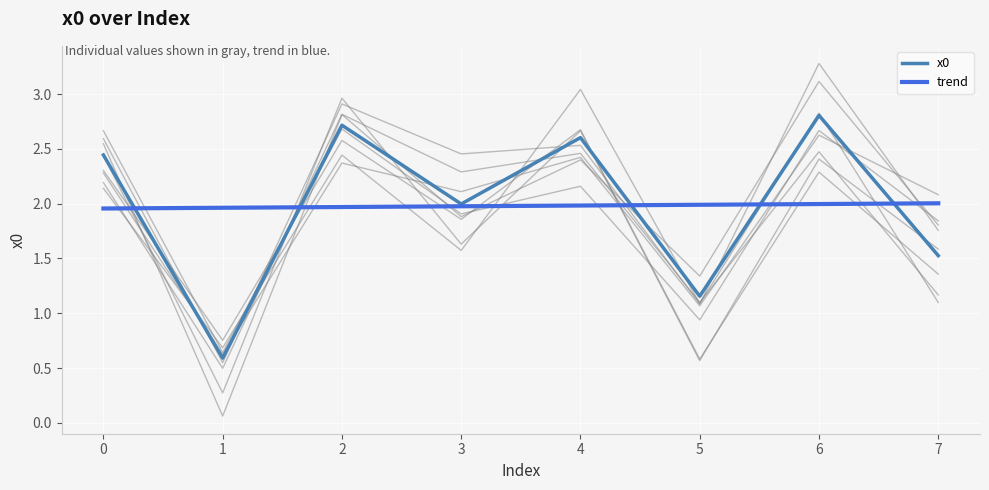

What is the sum of all values?

15.8